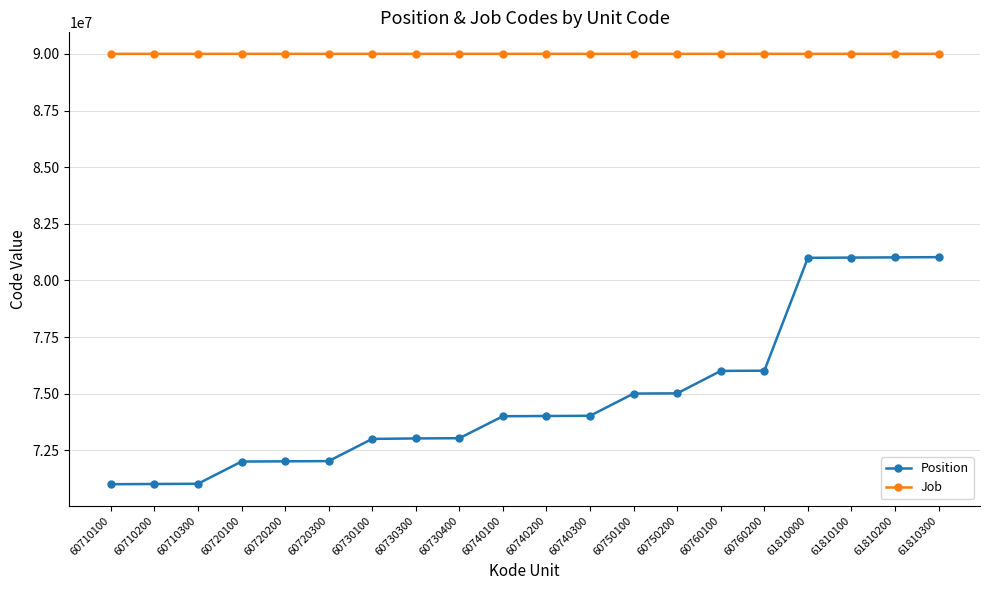

What is the minimum value shown in the chart?

71010001